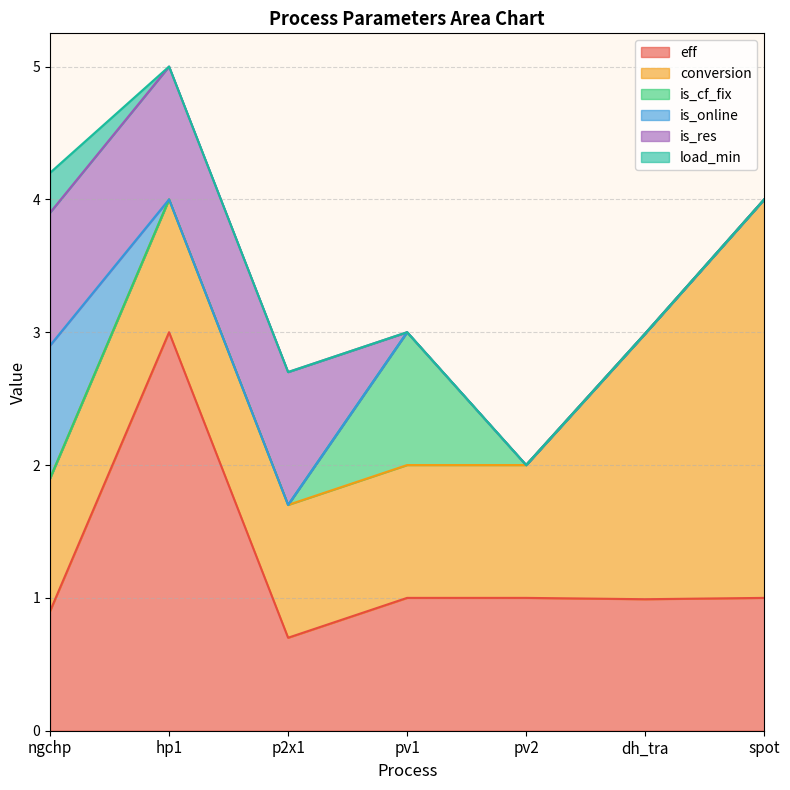

Count the conversion values in the range 1 to 2.

6